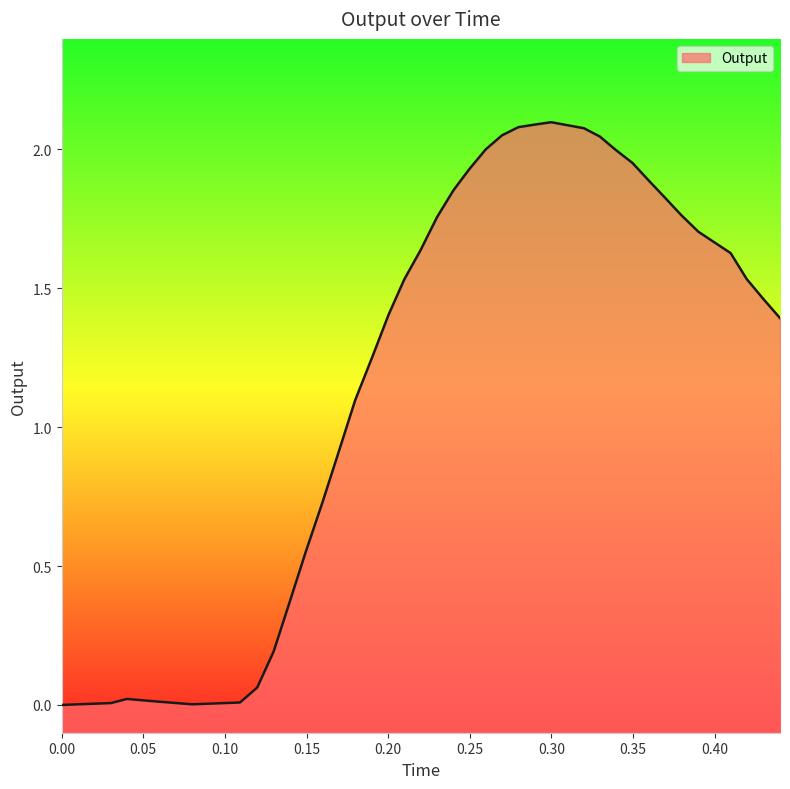

Does the chart display data point markers on the line(s)?

No